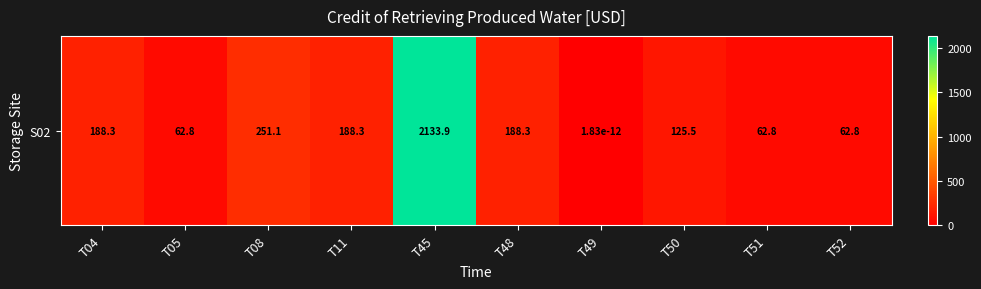

Which category has the lowest value across all series?

T49